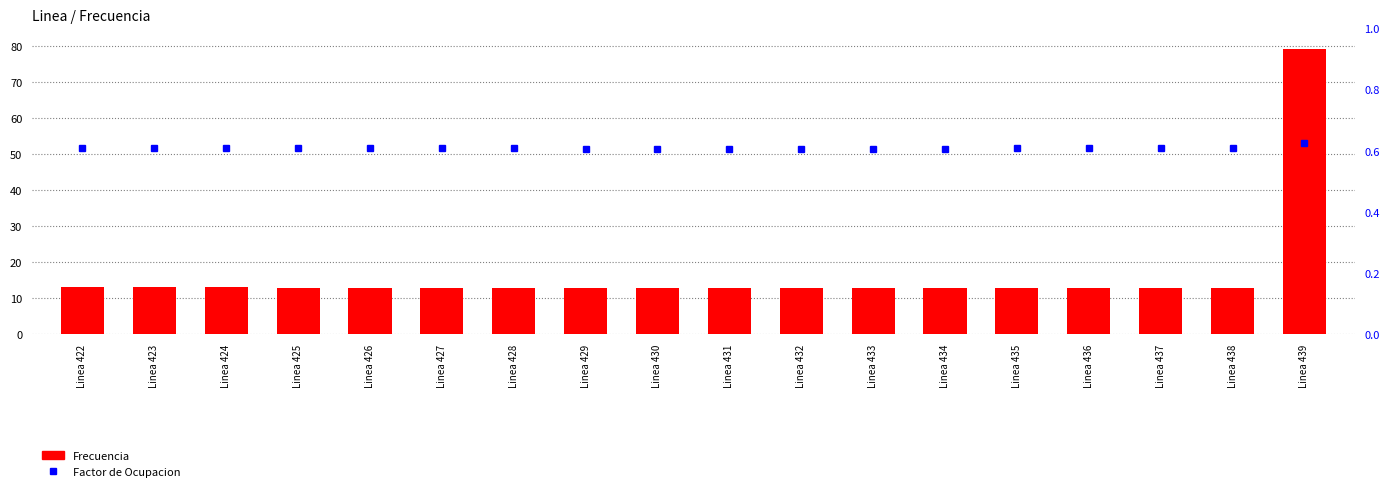

Which series changed the most between Linea 427 and Linea 437?

Frecuencia